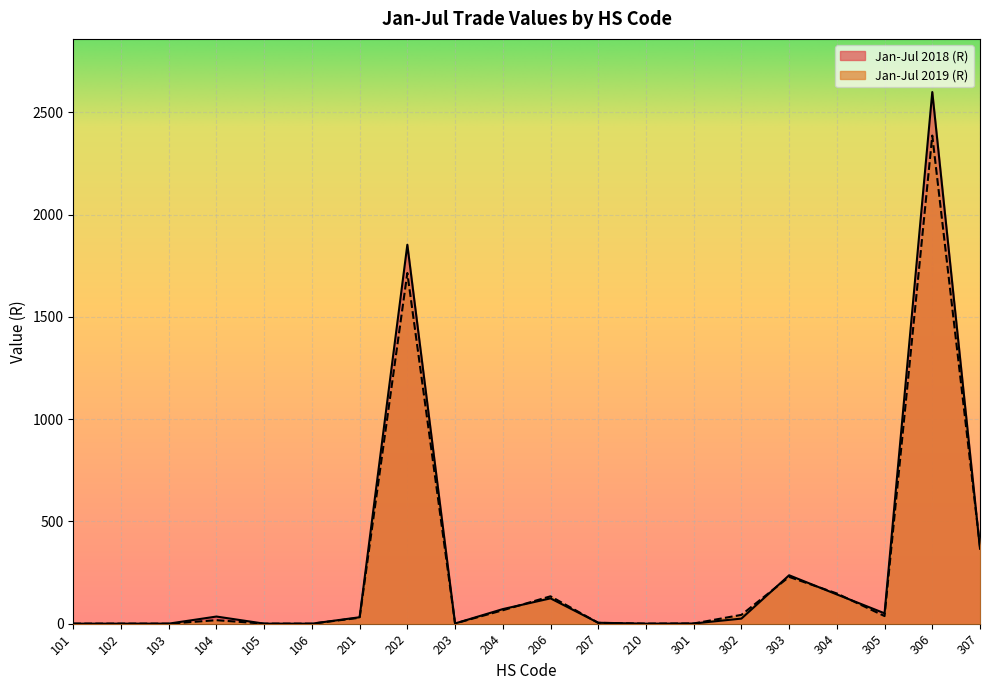

Does the chart display data point markers on the line(s)?

No